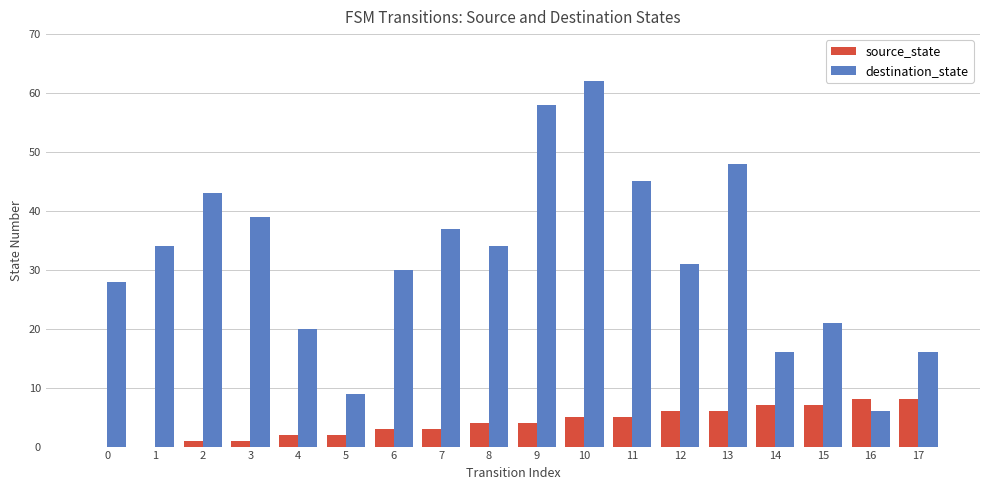

How many categories are shown in the chart?

18